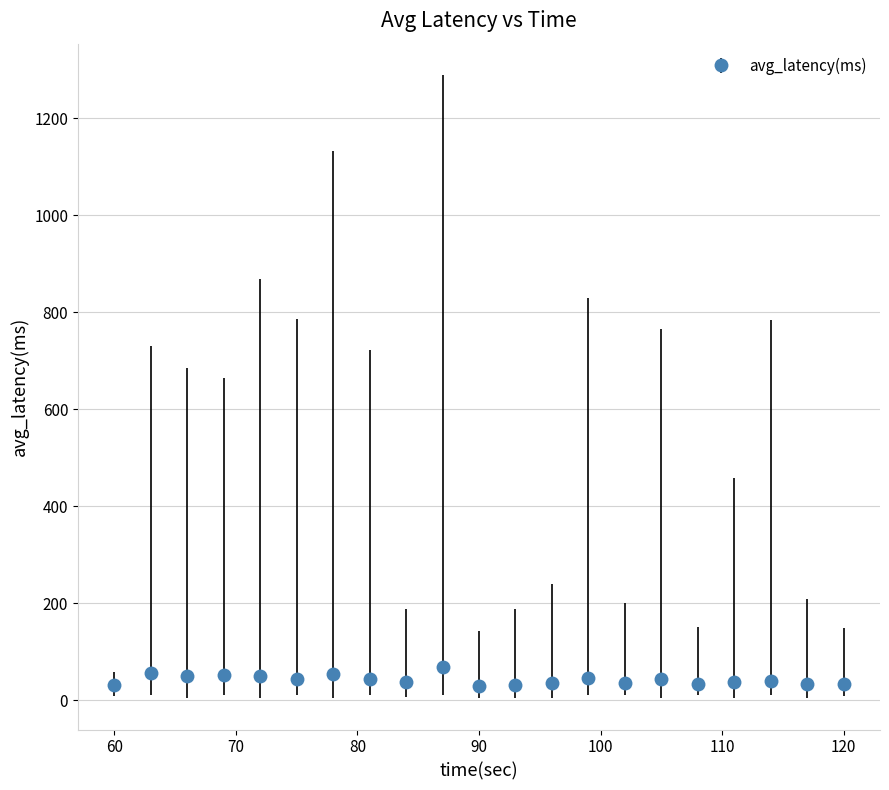

What is the difference between the maximum and minimum values?

39.0